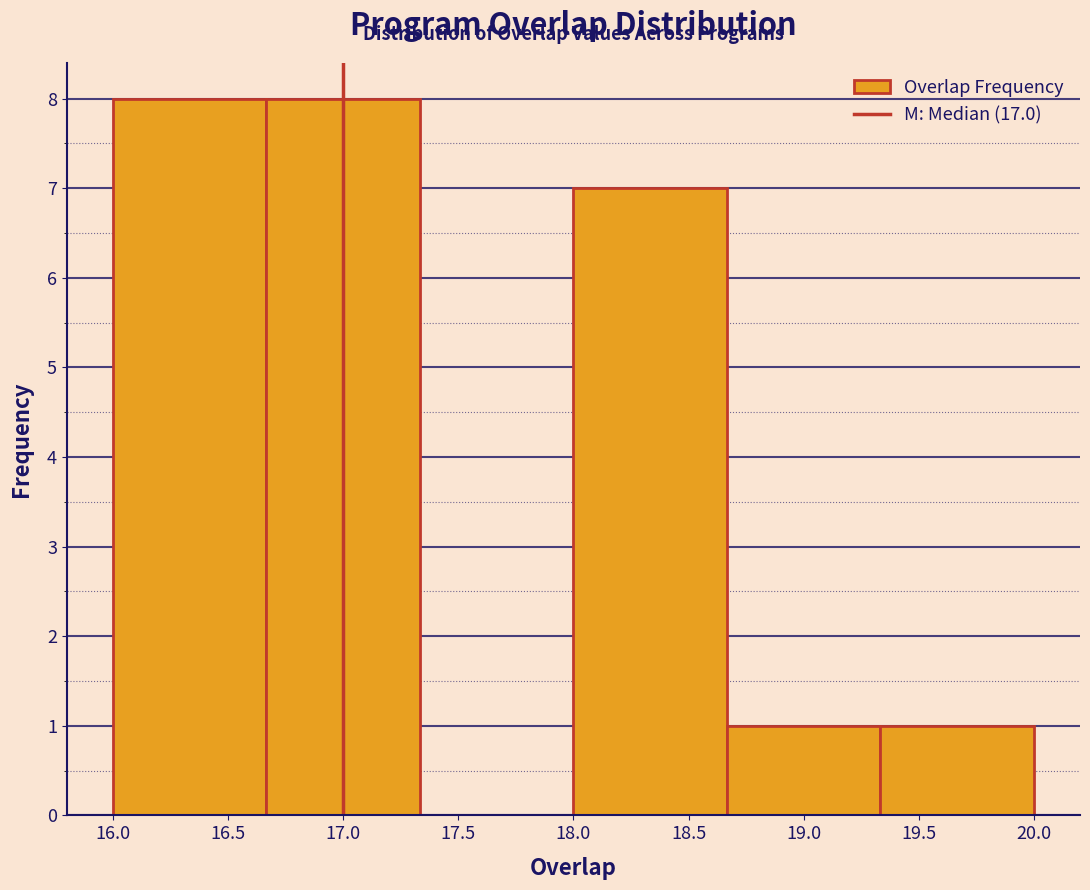

Reading left to right, list every bar in this chart as the range it spans on the x-axis followed by its height. Neither the bar edges nor the heights are printed on the chart, so give them approximately, as read against the axes.

16.00 to 16.65: 8
16.65 to 17.35: 8
17.35 to 18.00: 0
18.00 to 18.65: 7
18.65 to 19.35: 1
19.35 to 20.00: 1